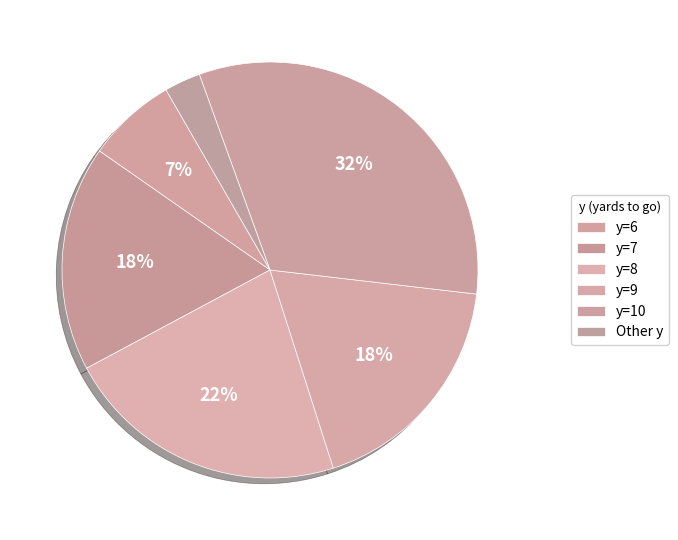

How many segments does this pie chart have?

6